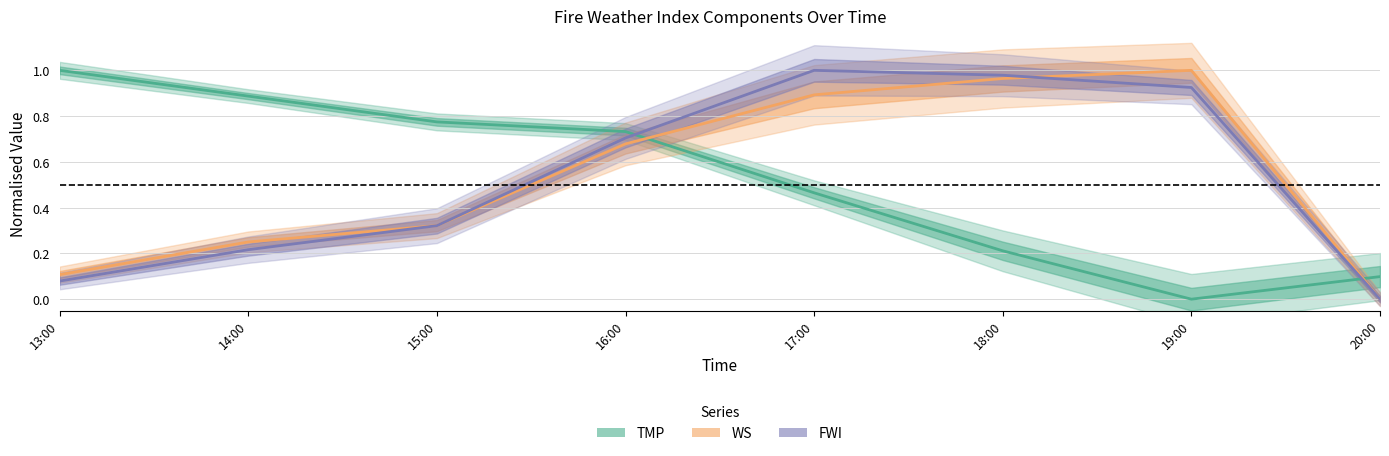

After their last crossing, which series has the higher values: FWI or WS?

WS